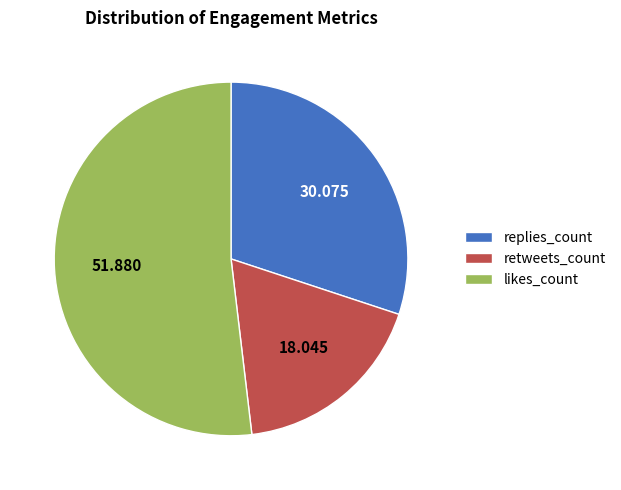

Which slice represents more than half of the pie?

likes_count